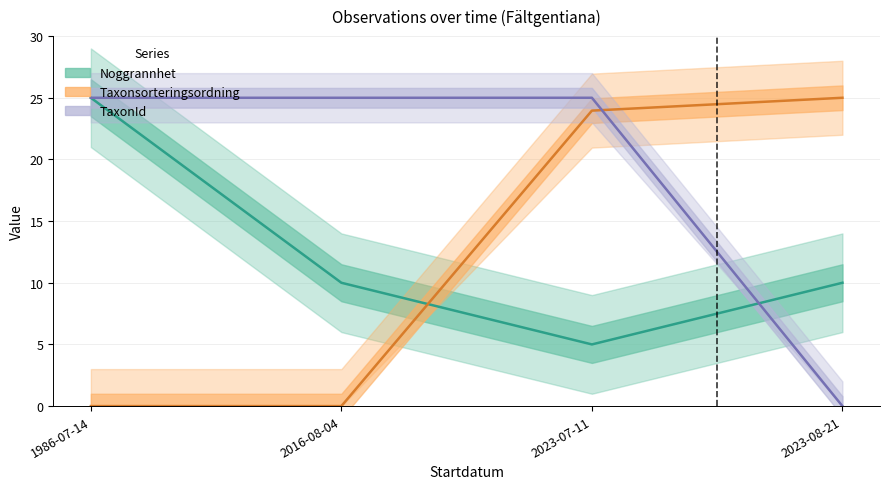

Between 1986-07-14 and 2016-08-04, which series saw the biggest shift?

Noggrannhet